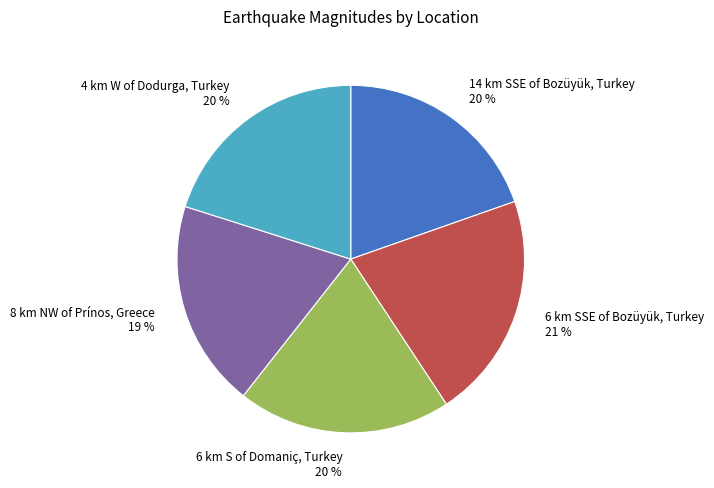

True or false: 6 km S of Domaniç, Turkey accounts for 20% of the total.

True